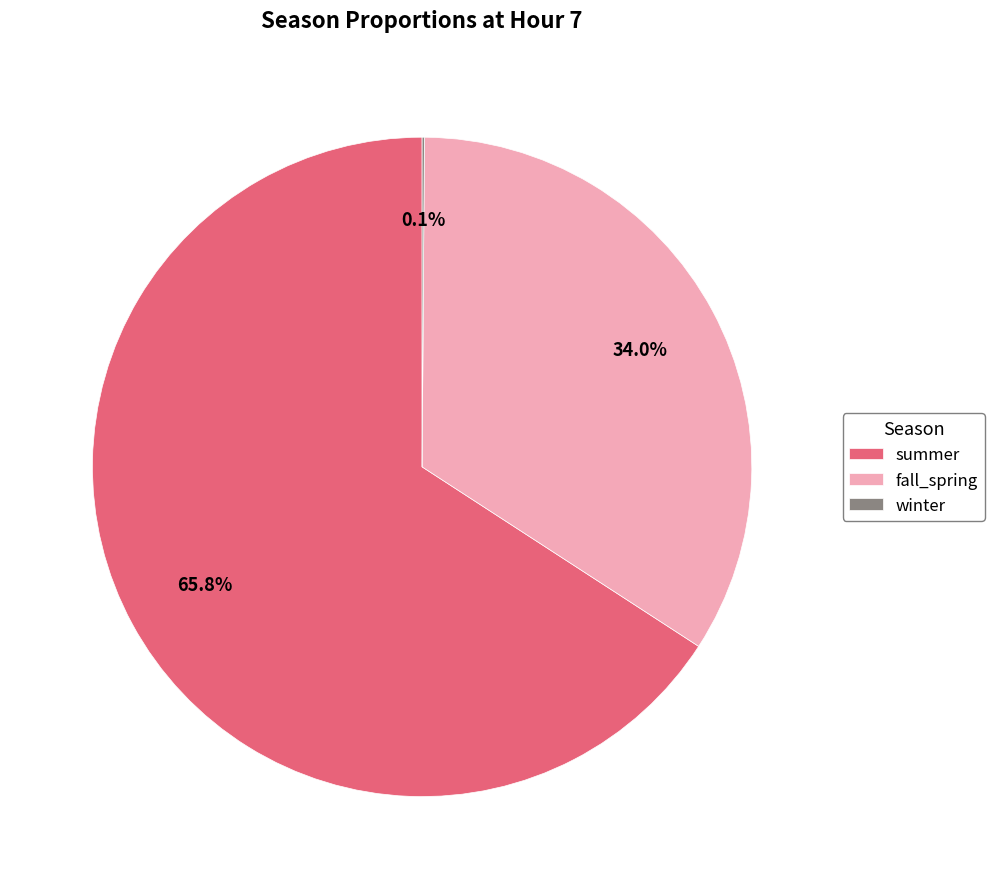

The fall_spring slice represents 40% of the pie. True or false?

False